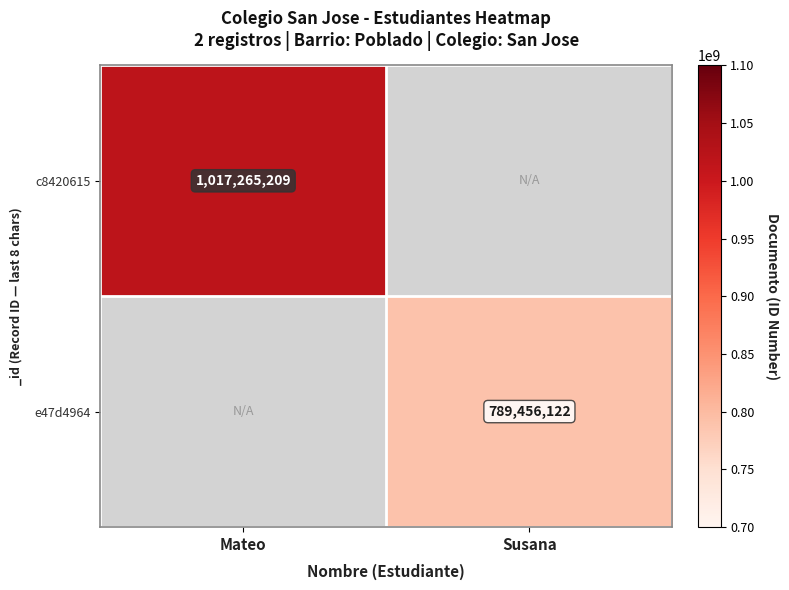

Is the value of c8420615 at Mateo greater than the value of e47d4964 at Susana?

Yes